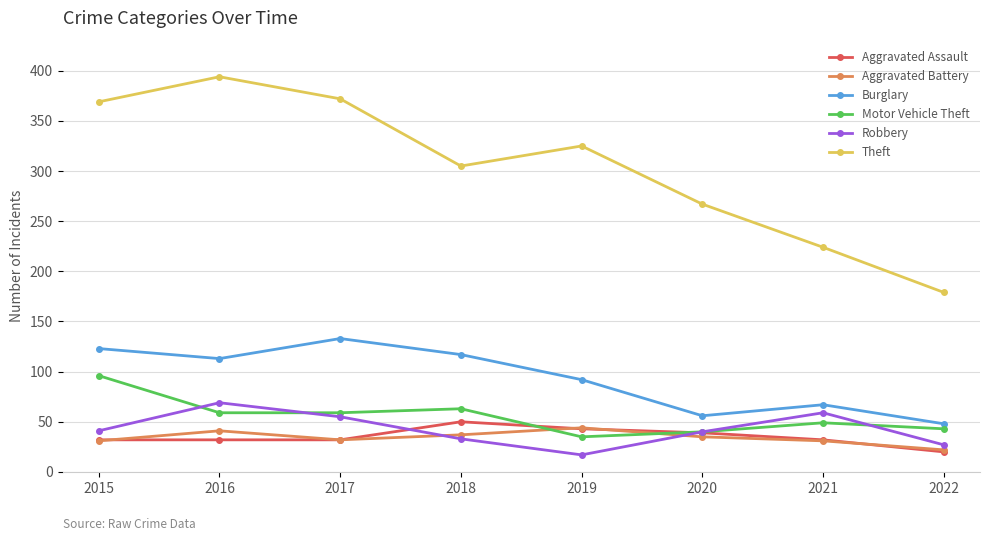

How many lines are shown in the chart?

6